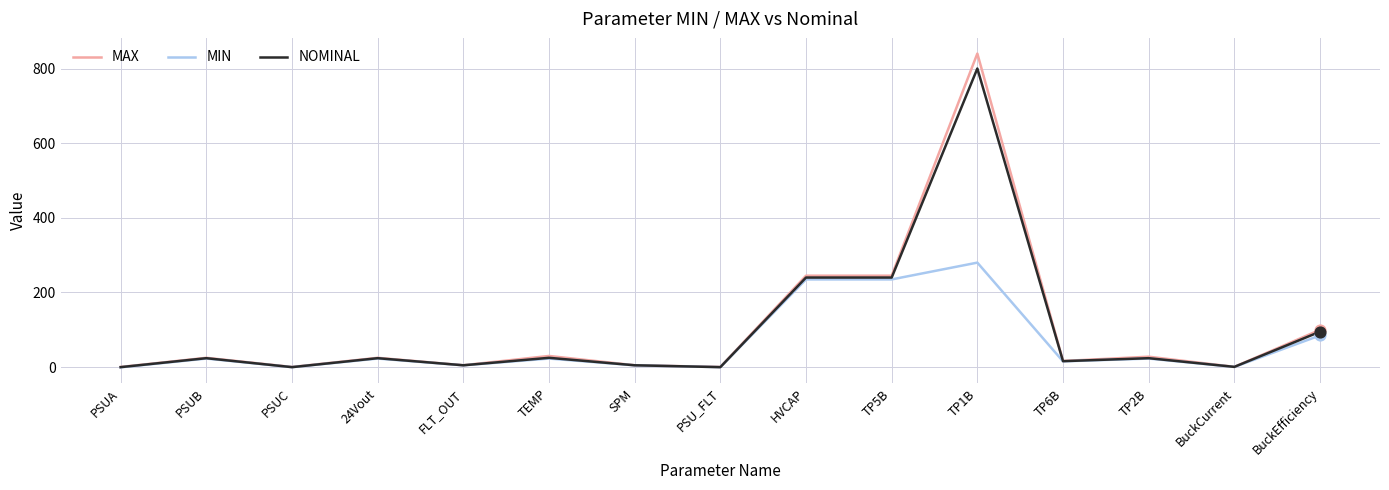

What is the total value across all series at PSUC?

0.5